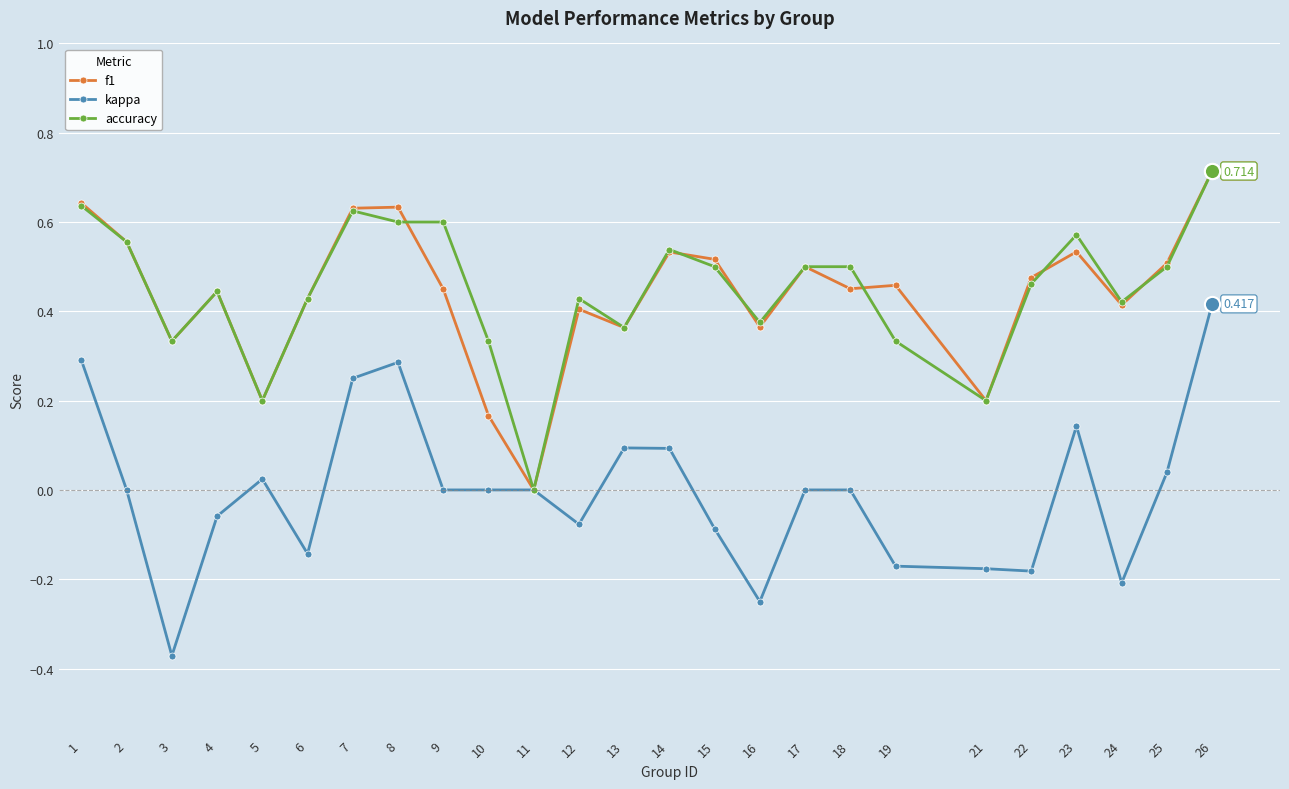

What are all the series names shown in the legend?

f1, kappa, accuracy